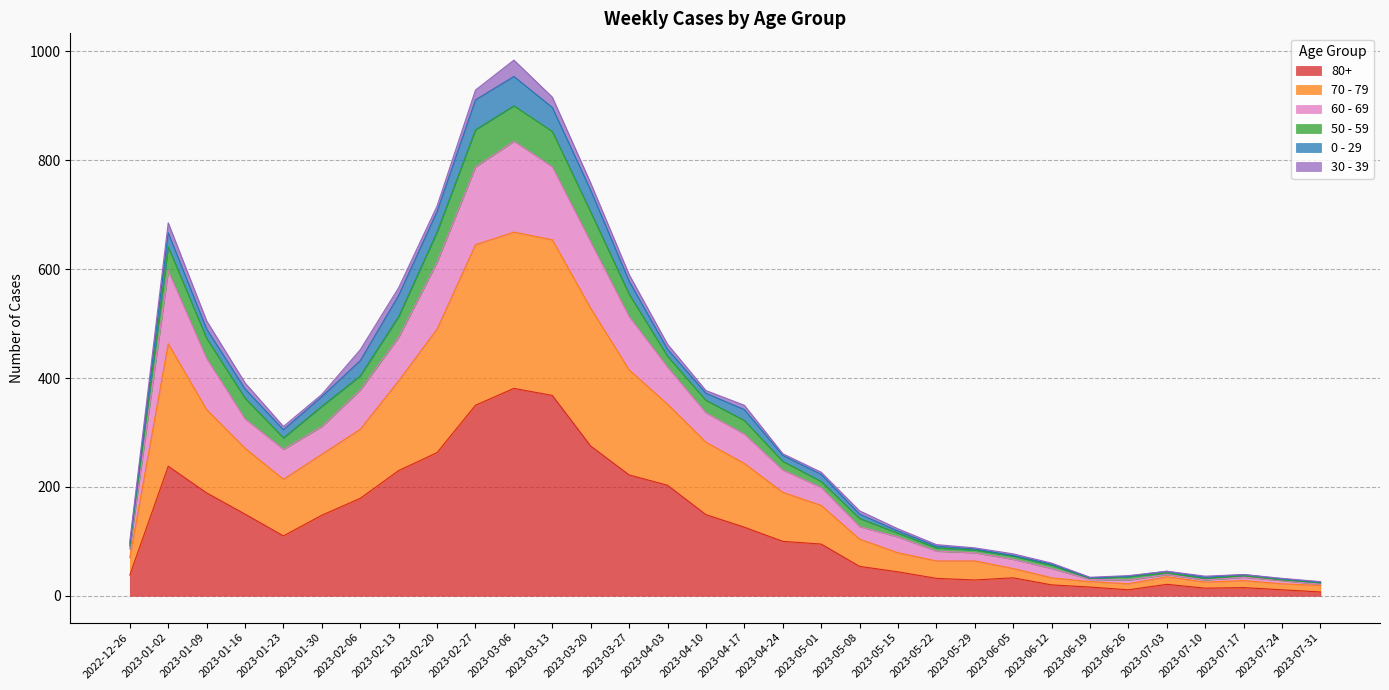

What is the label of the 3rd point from the right?

2023-07-17